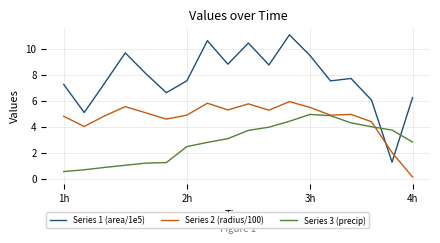

What are all the series names shown in the legend?

Series 1 (area/1e5), Series 2 (radius/100), Series 3 (precip)